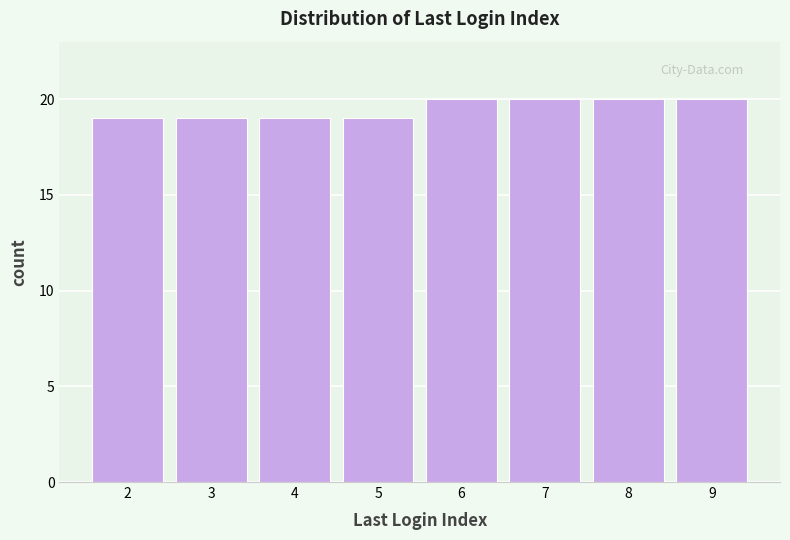

Reading left to right, transcribe this chart: for each bar, give the range it covers on the x-axis and its height. The values are not printed on the chart, so give them approximately, as read against the axis.

1.5 to 2.5: 19
2.5 to 3.5: 19
3.5 to 4.5: 19
4.5 to 5.5: 19
5.5 to 6.5: 20
6.5 to 7.5: 20
7.5 to 8.5: 20
8.5 to 9.5: 20